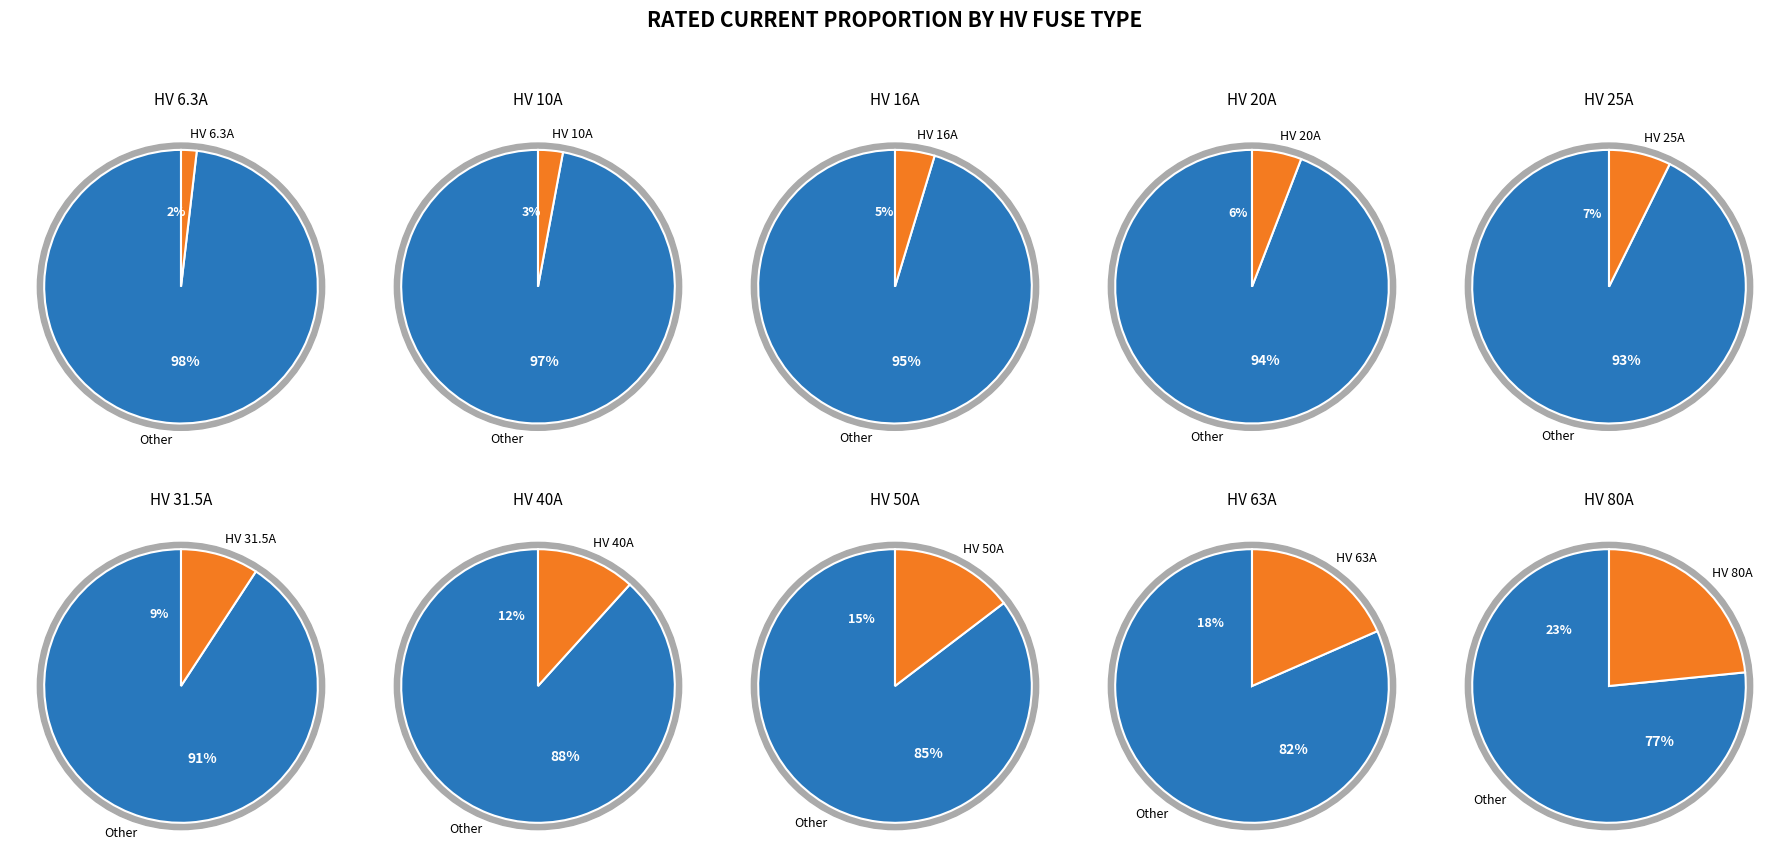

Between HV 40A and HV 20A, which is larger?

HV 40A